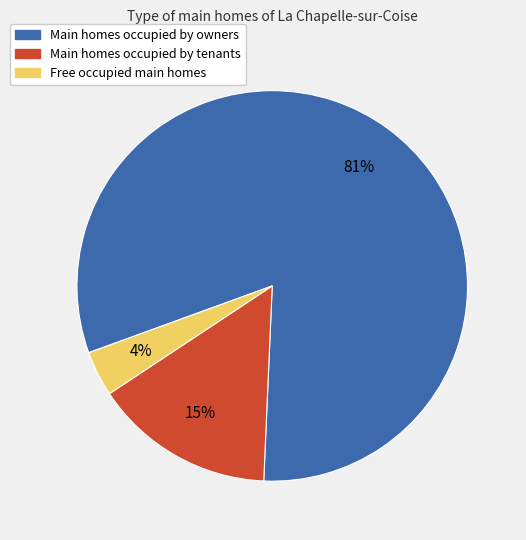

Is there a majority slice in this chart?

Yes